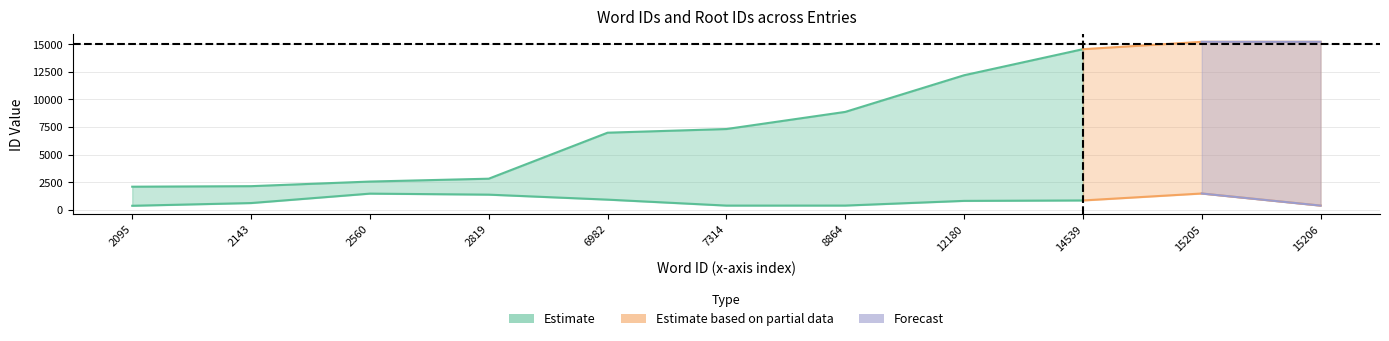

What is the greatest value displayed?

15206